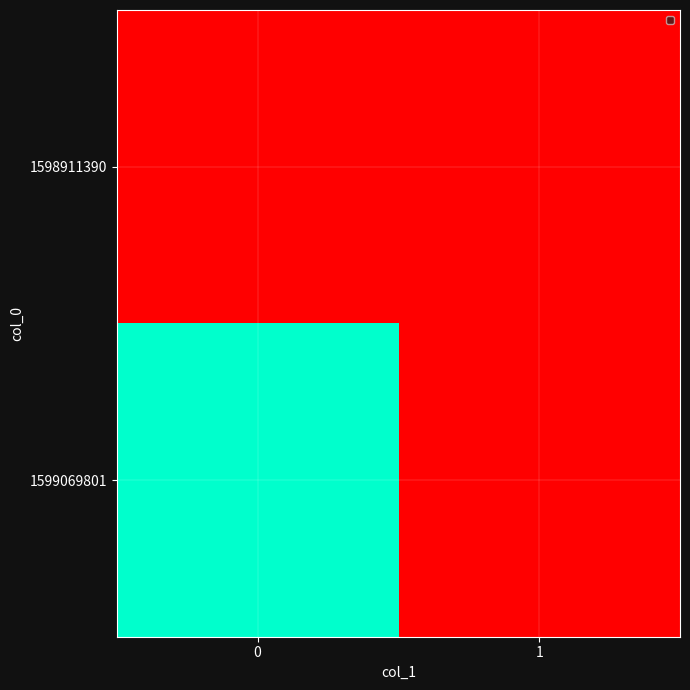

Reading left to right, transcribe all the data shown in this chart.

1598911390: 0=0	1=0
1599069801: 0=1	1=0